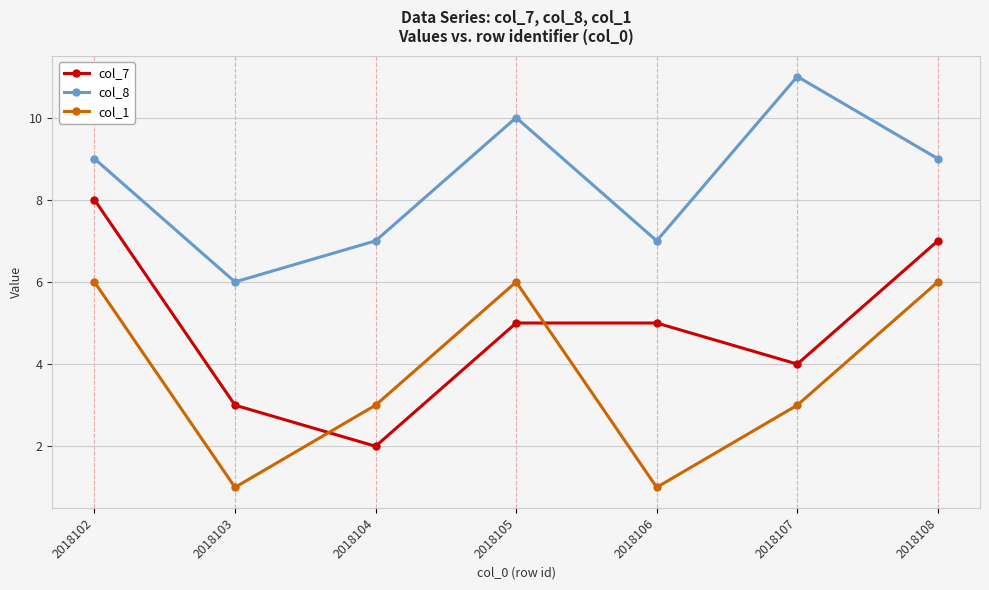

Reading right to left, transcribe all the data shown in this chart.

col_7: 2018108=7	2018107=4	2018106=5	2018105=5	2018104=2	2018103=3	2018102=8
col_8: 2018108=9	2018107=11	2018106=7	2018105=10	2018104=7	2018103=6	2018102=9
col_1: 2018108=6	2018107=3	2018106=1	2018105=6	2018104=3	2018103=1	2018102=6